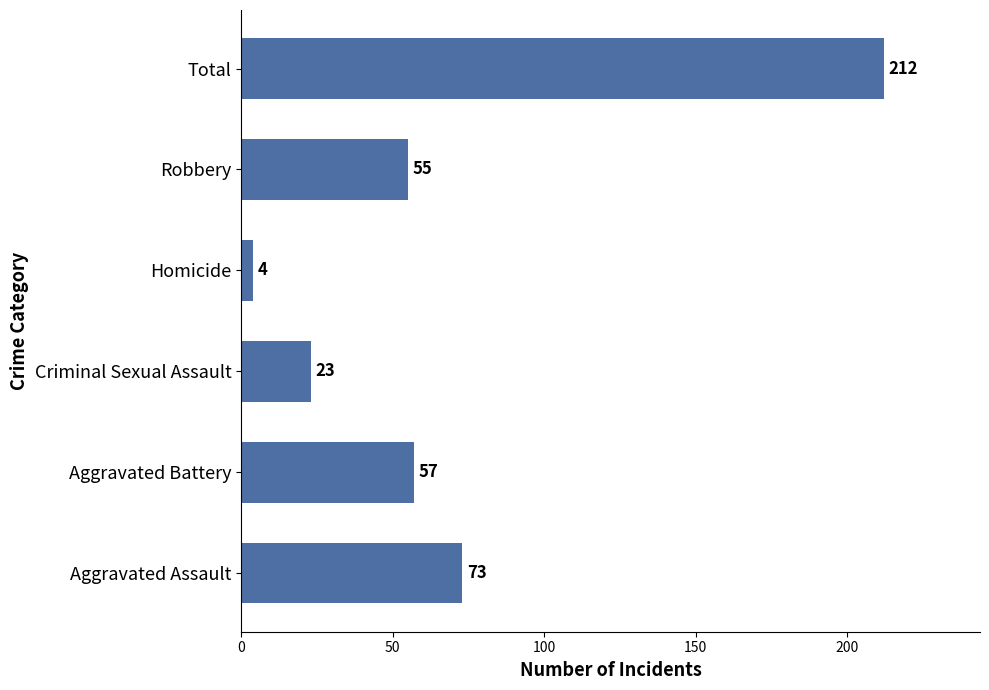

How many bars are there in total?

6